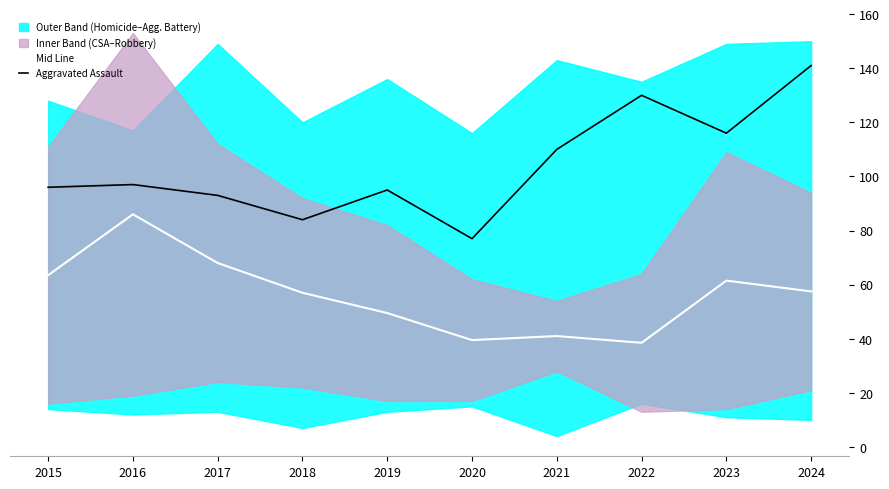

What is the approximate value of Mid Line at 2020?

39.5